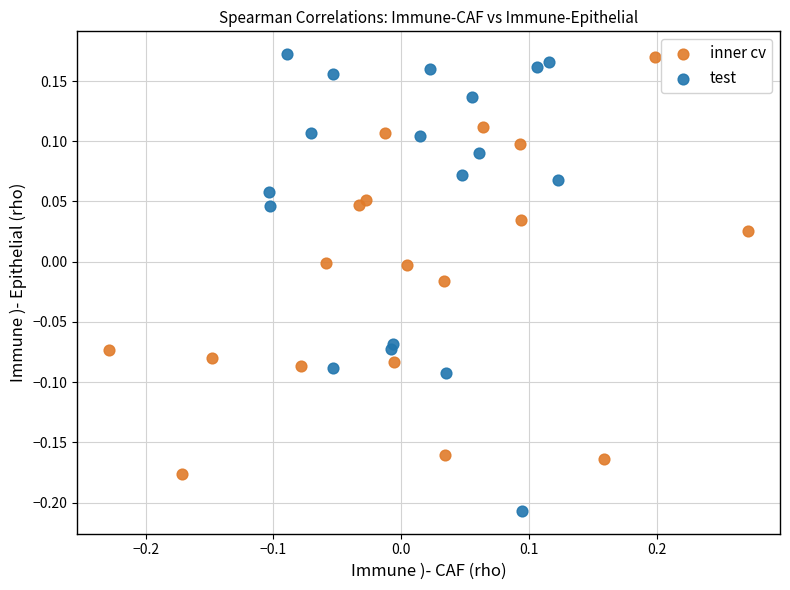

Which series contains the lowest Y value?

test